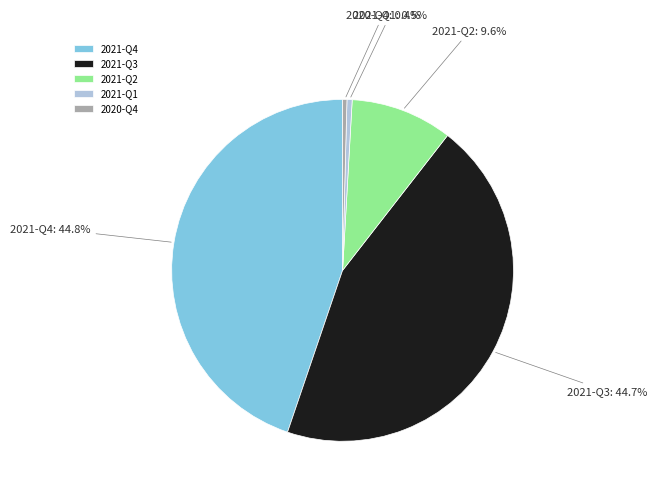

Count the number of slices in the pie.

5